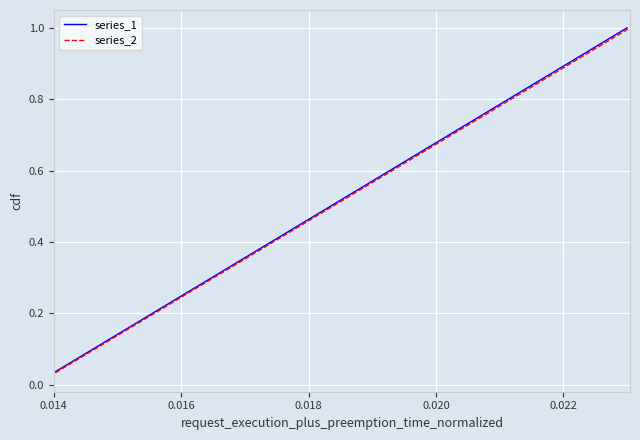

Reading left to right, transcribe all the data shown in this chart.

series_1: 0.0	0.1	0.1	0.1	0.2	0.2	0.2	0.3	0.3	0.3	0.4	0.4	0.4	0.5	0.5	0.5	0.6	0.6	0.6	0.7	0.7	0.7	0.8	0.8	0.8	0.9	0.9	0.9	1.0	1.0
series_2: 0.0	0.1	0.1	0.1	0.2	0.2	0.2	0.3	0.3	0.3	0.4	0.4	0.4	0.5	0.5	0.5	0.6	0.6	0.6	0.7	0.7	0.7	0.8	0.8	0.8	0.9	0.9	0.9	1.0	1.0